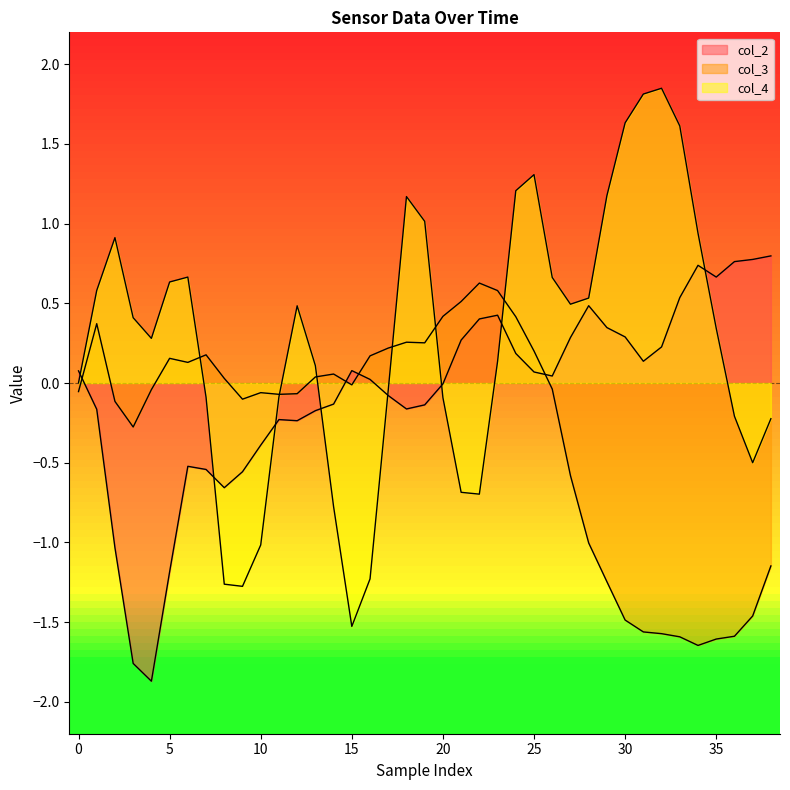

What is the minimum value for col_4?

-1.5